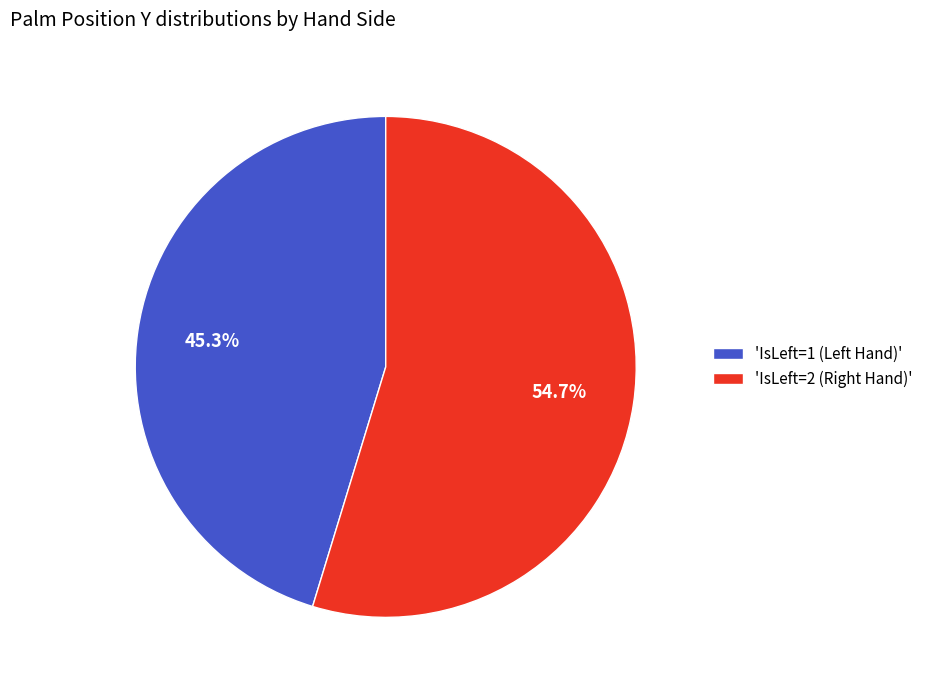

Which category has the biggest portion of the pie?

'IsLeft=2 (Right Hand)'